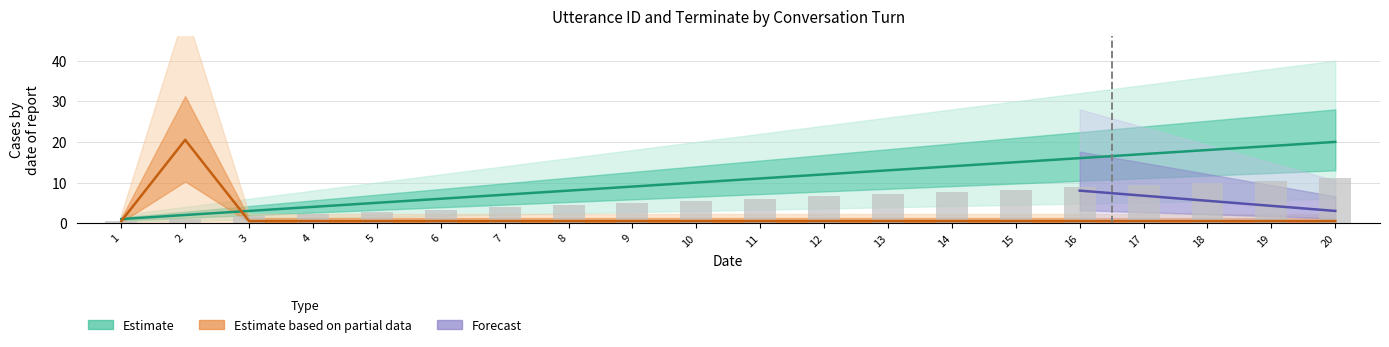

Does the chart contain stacked bars?

No